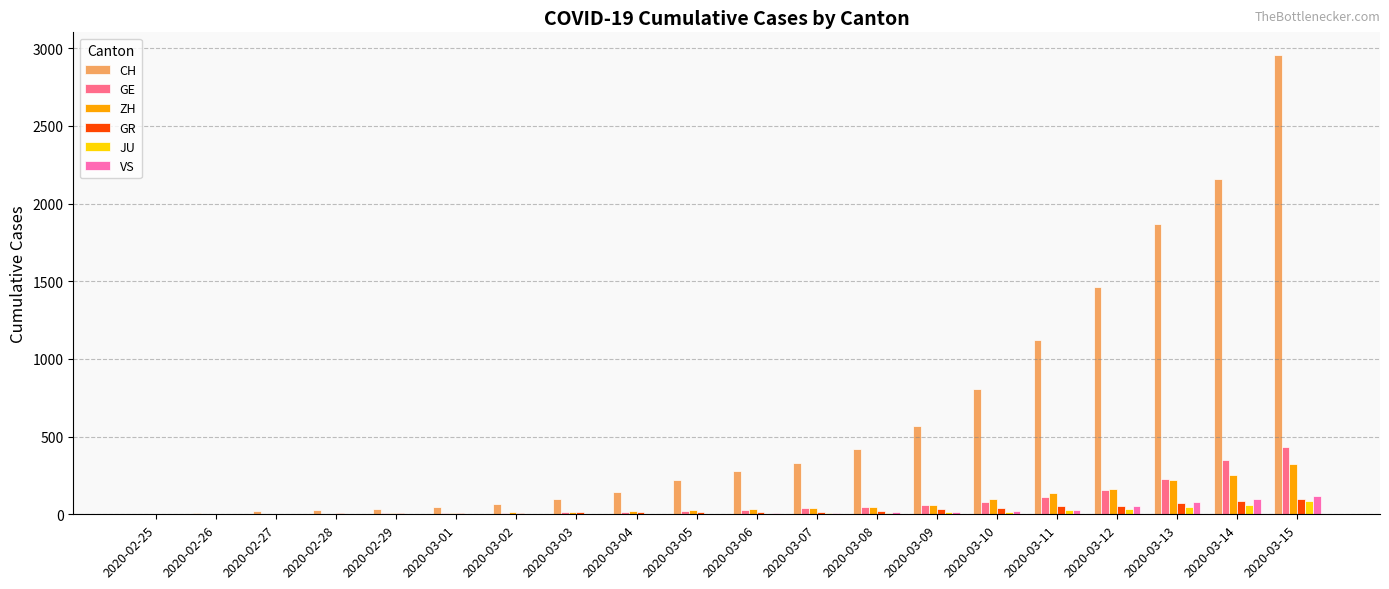

Between 2020-03-03 and 2020-03-14, which series saw the biggest shift?

CH